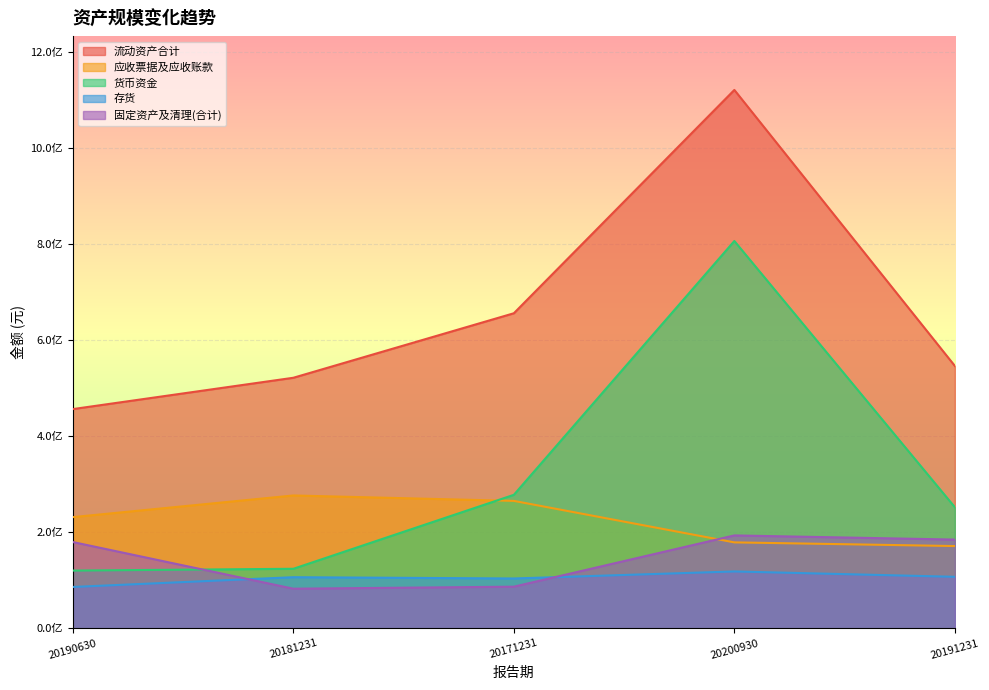

True or false: 存货 and 应收票据及应收账款 cross at least once.

False